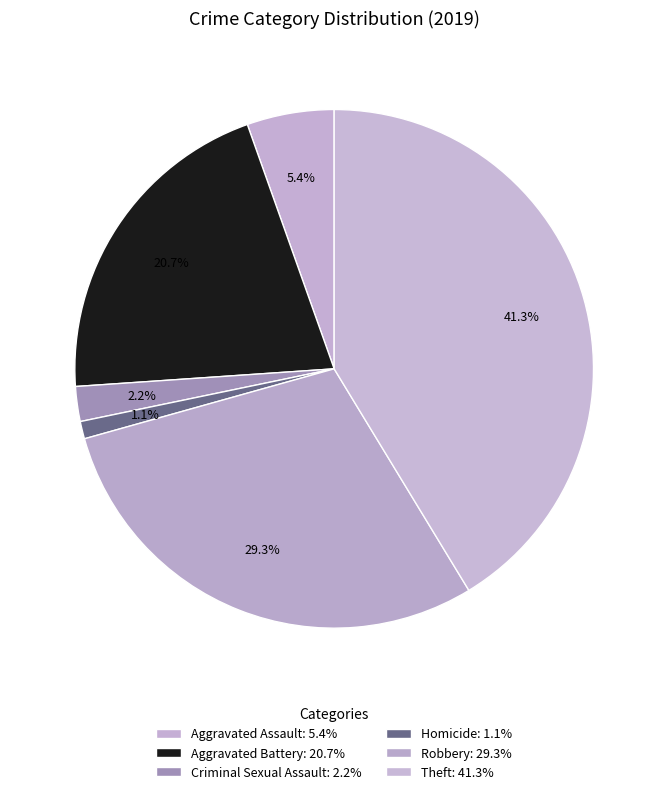

Does Robbery represent more than half of the total?

No